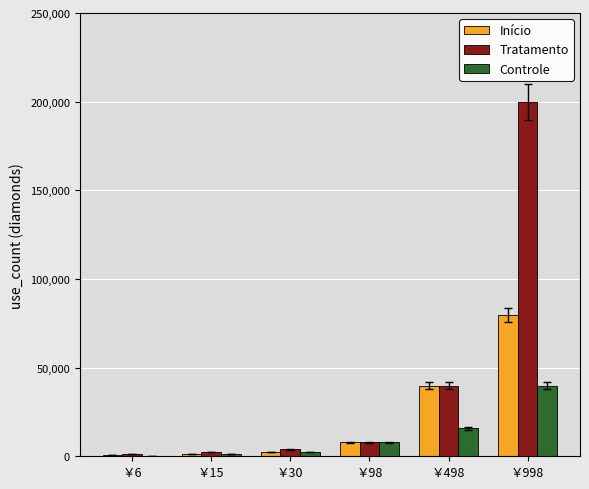

At which category does the chart reach its peak across all series?

￥998